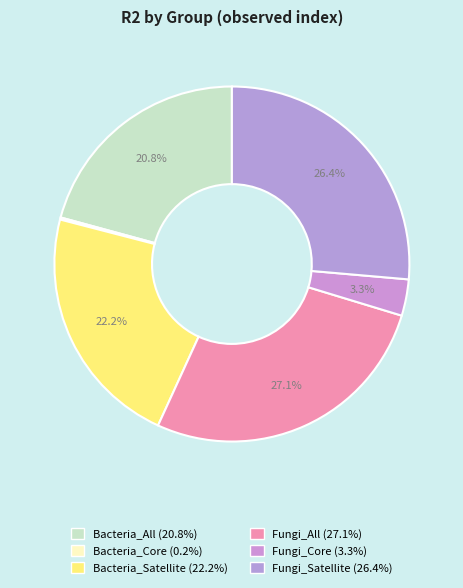

To the nearest percent, what percentage of the pie is Bacteria_Satellite?

22%